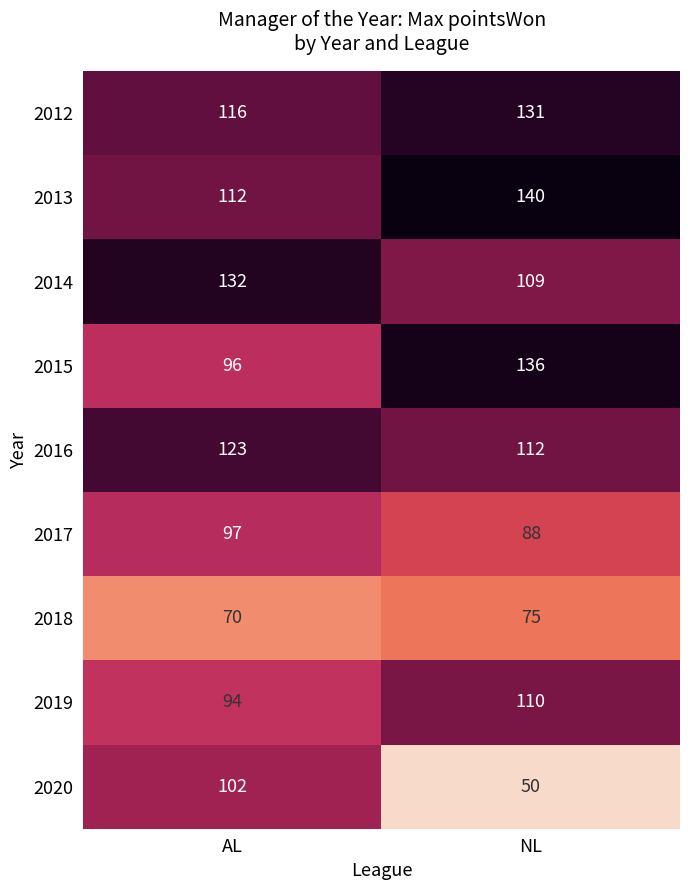

What is the sum of the 2017 values at AL and NL?

185